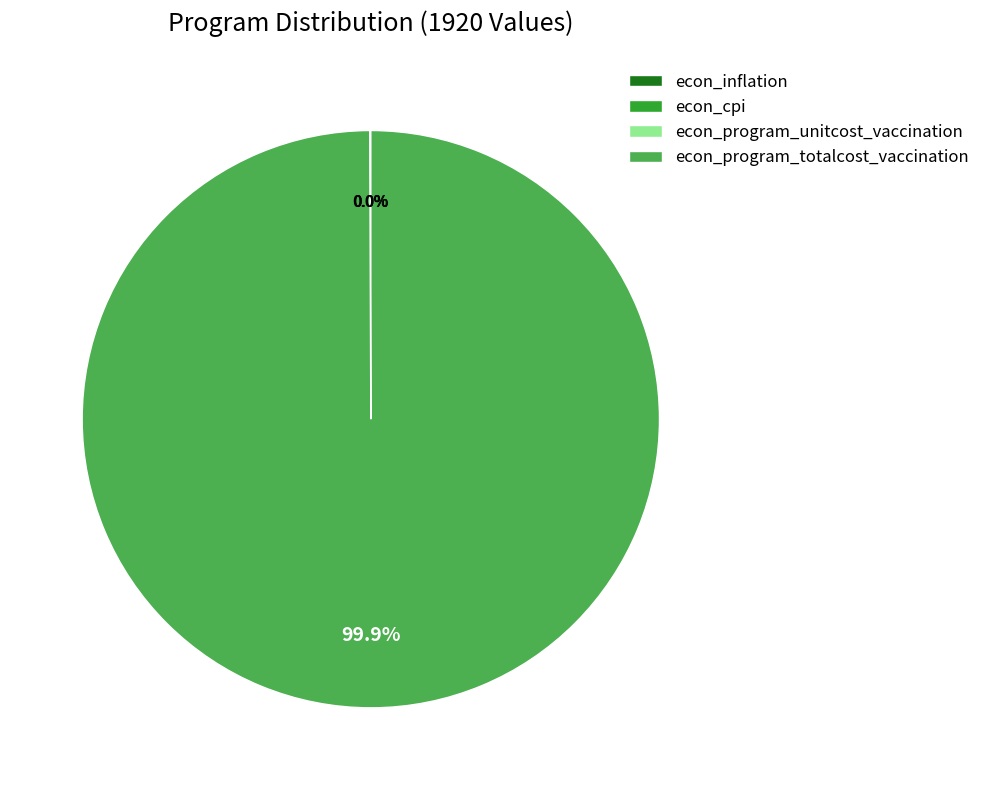

Is econ_program_totalcost_vaccination the majority of the pie?

Yes